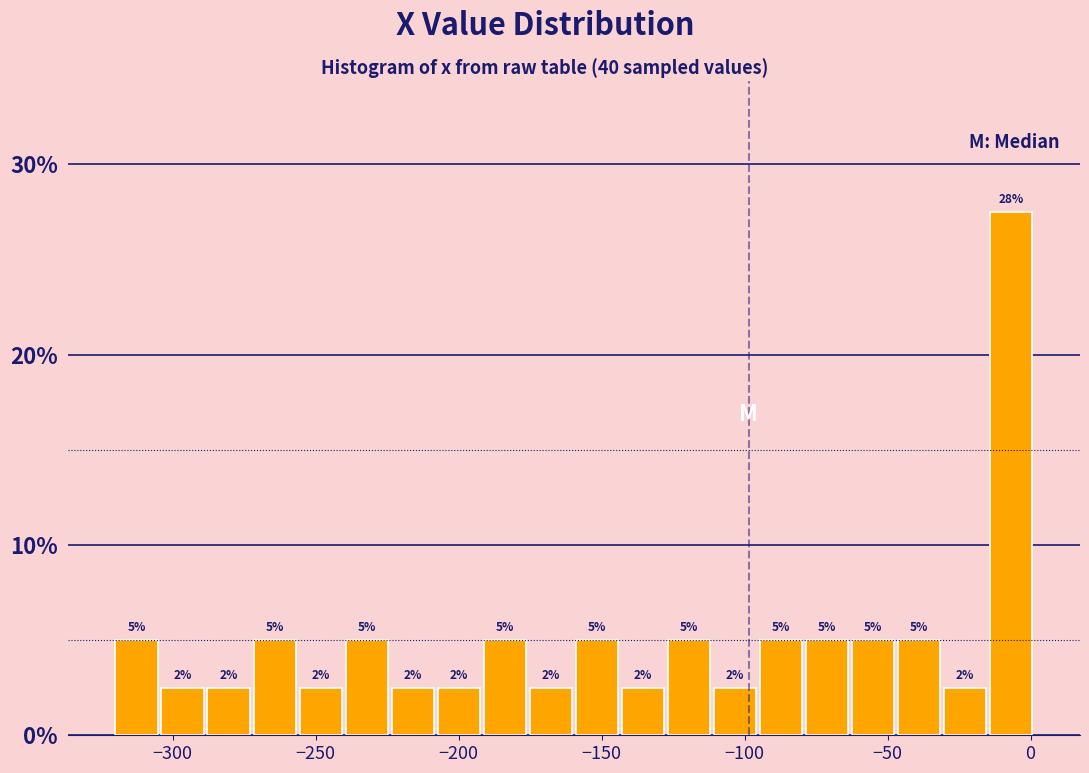

Around what value on the x-axis is the tallest bar? Give the approximate position of its centre, as read against the axis.

-5